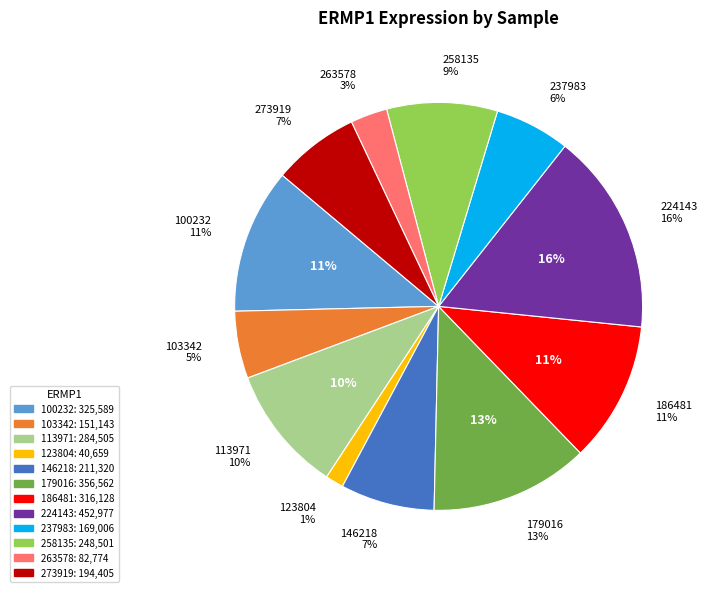

Does any single category account for the majority?

No